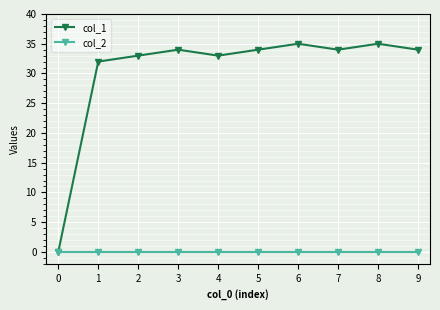

What is the difference between the highest and lowest values at 6?

35